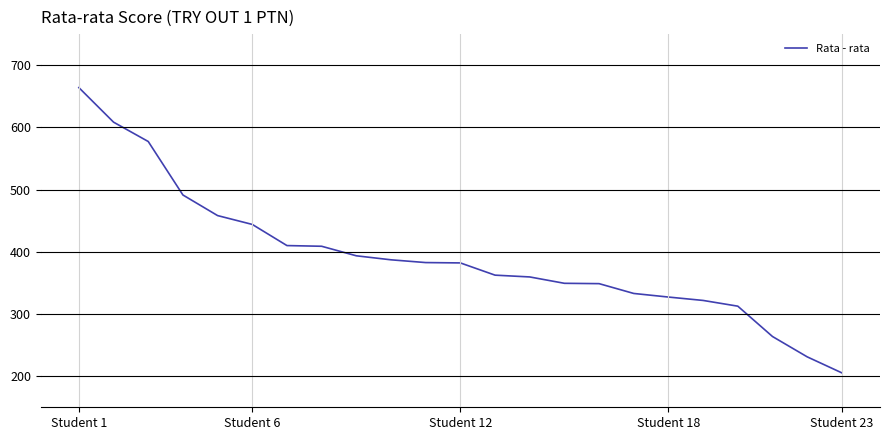

What is the difference between the maximum and second lowest values?

432.9